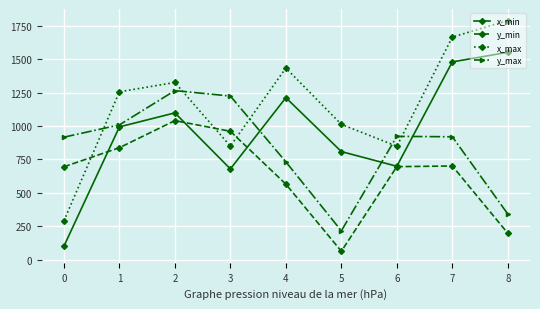

What is the sum of the x_max values at 1 and 2?

2584